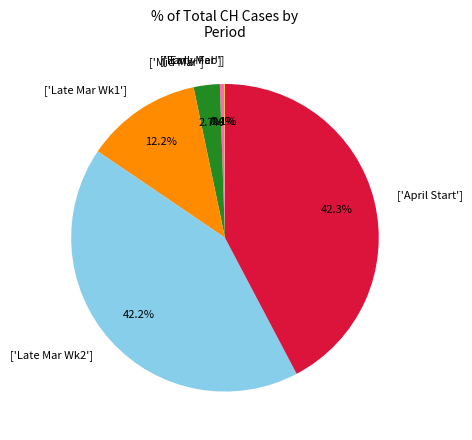

How much of the chart is everything except ['Late Mar Wk2']?

57.8%